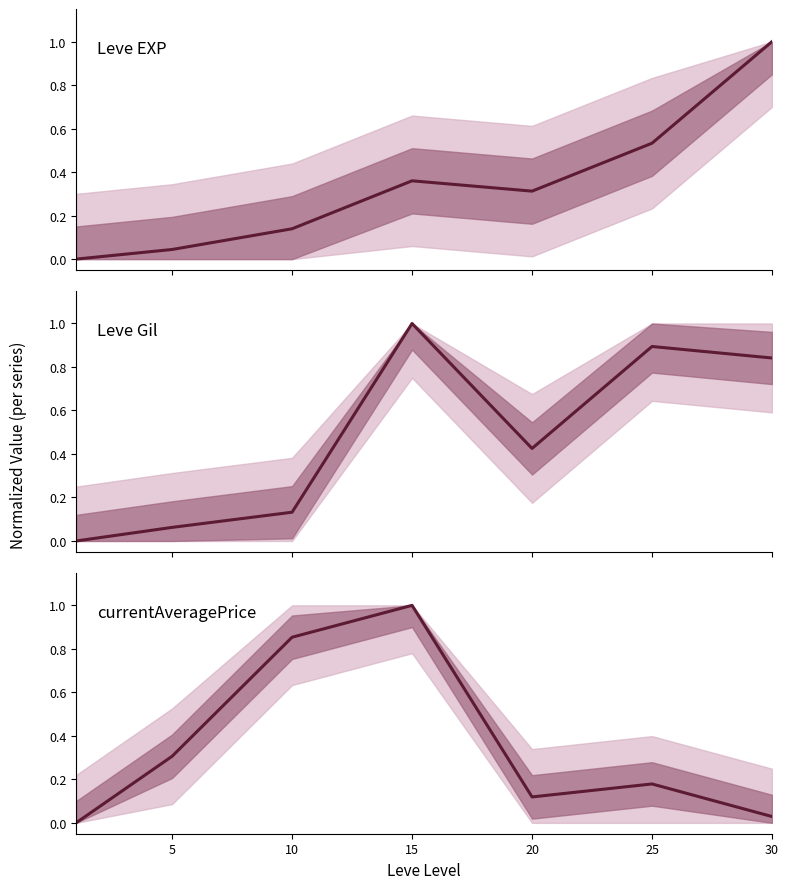

How many interior local peaks does the Leve EXP series have?

1